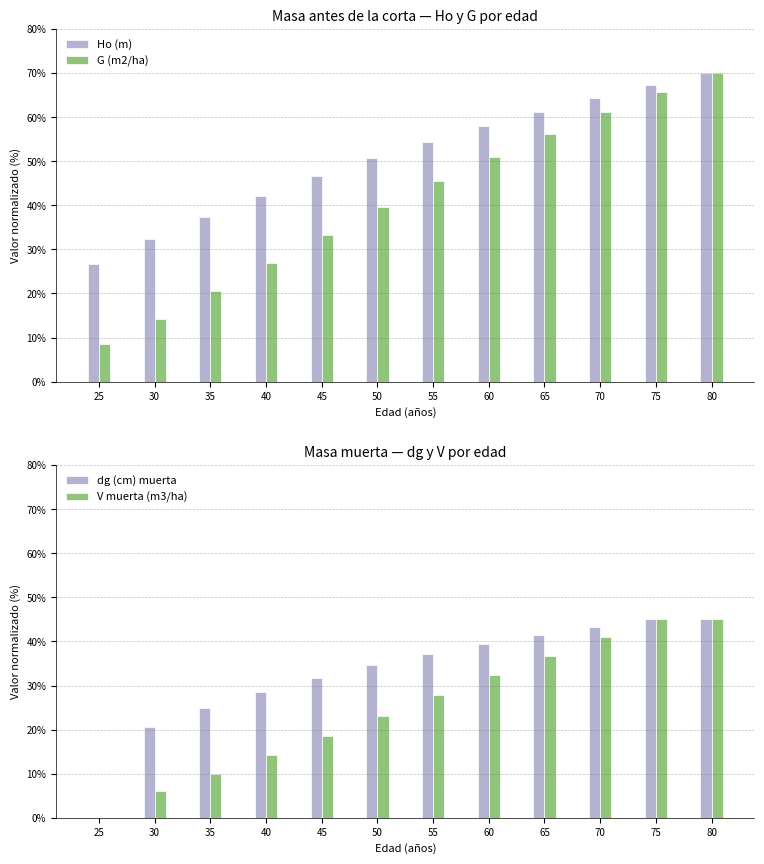

Reading left to right, transcribe all the data shown in this chart.

Ho (m): 26.6	32.3	37.4	42.2	46.6	50.6	54.4	58.0	61.2	64.3	67.3	70.0
G (m2/ha): 8.6	14.3	20.6	27.0	33.4	39.5	45.4	51.0	56.2	61.1	65.7	70.0
dg (cm) muerta: 0.0	20.7	24.8	28.5	31.7	34.6	37.2	39.4	41.5	43.3	45.0	45.0
V muerta (m3/ha): 0.0	6.1	9.9	14.3	18.6	23.2	27.8	32.3	36.7	41.0	45.0	45.0